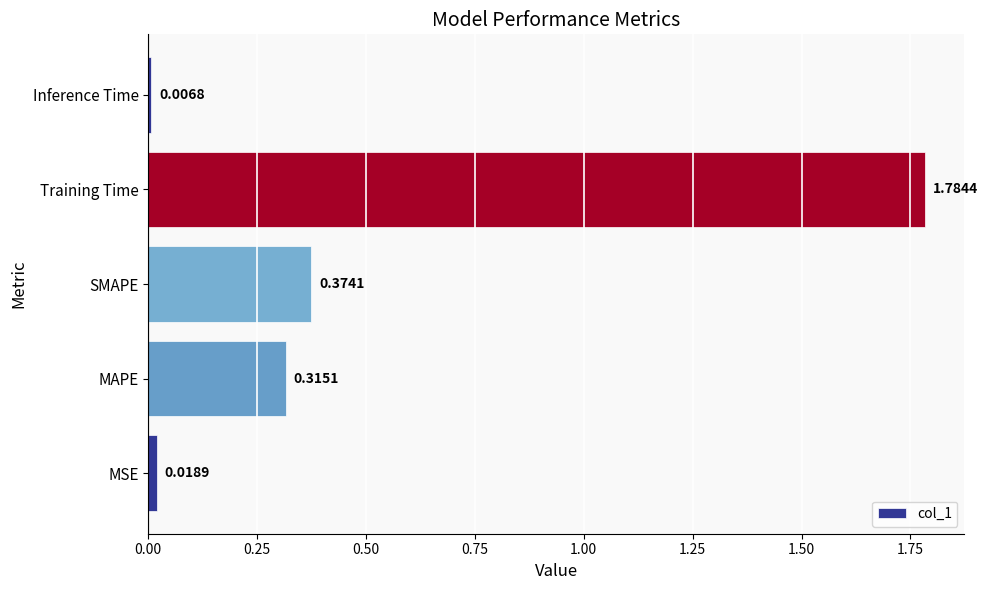

List the labels in order of value, largest first.

Training Time, SMAPE, MAPE, MSE, Inference Time